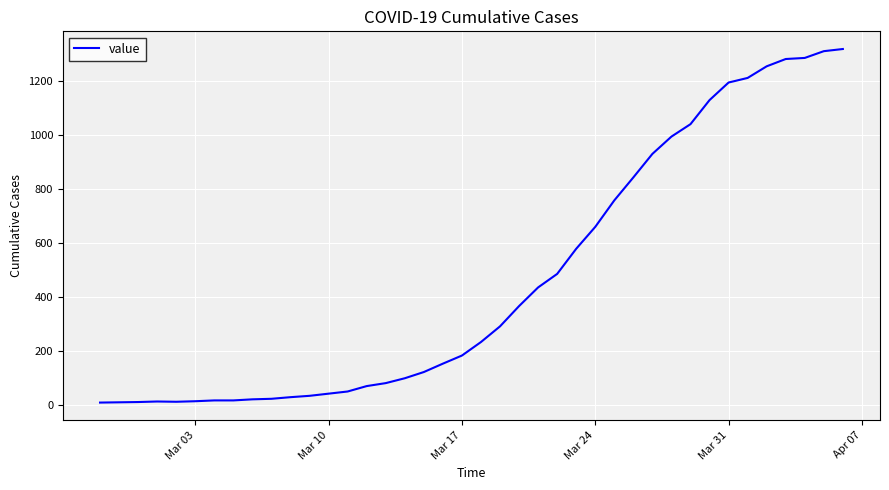

What is the difference between the maximum and minimum values?

1308